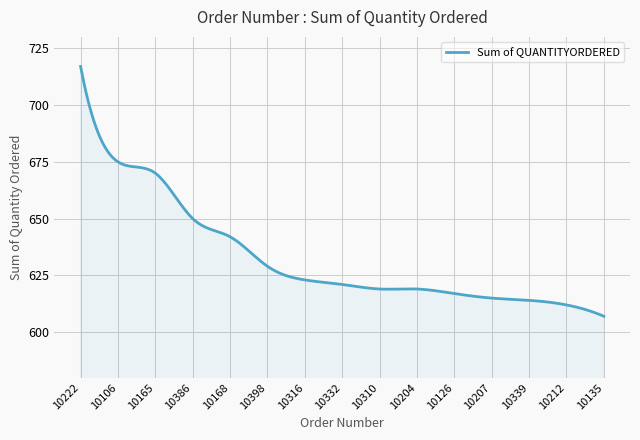

What is the difference between the maximum and minimum values?

110.0